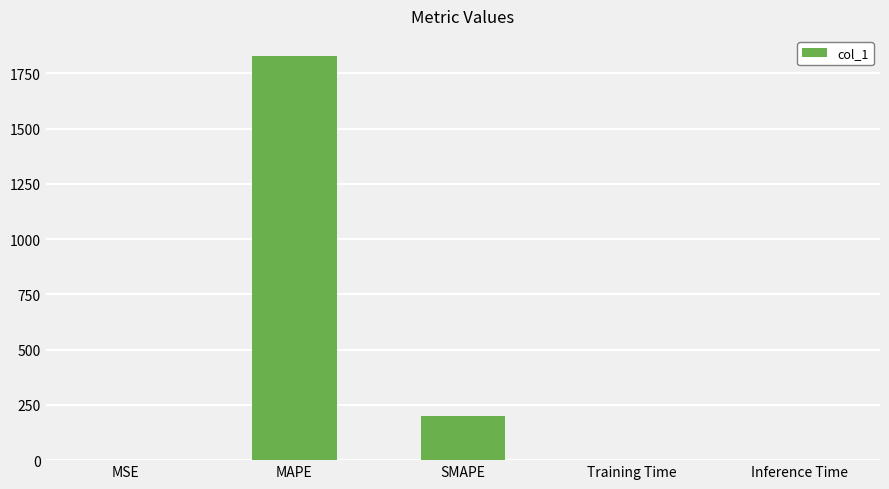

What is the sum of all values?

2027.7